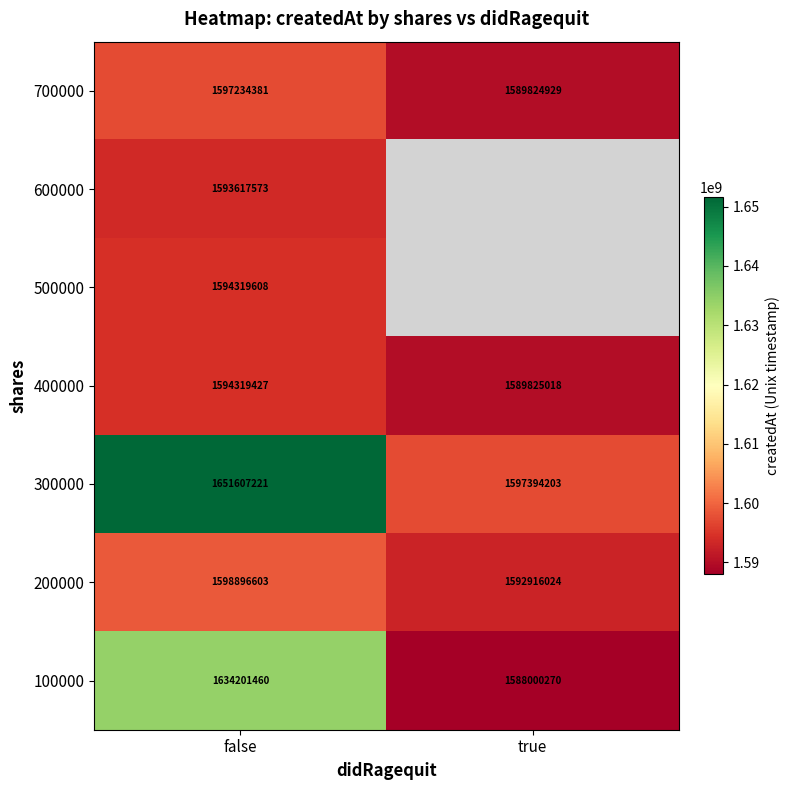

List the labels in order of 300000 value, smallest first.

true, false